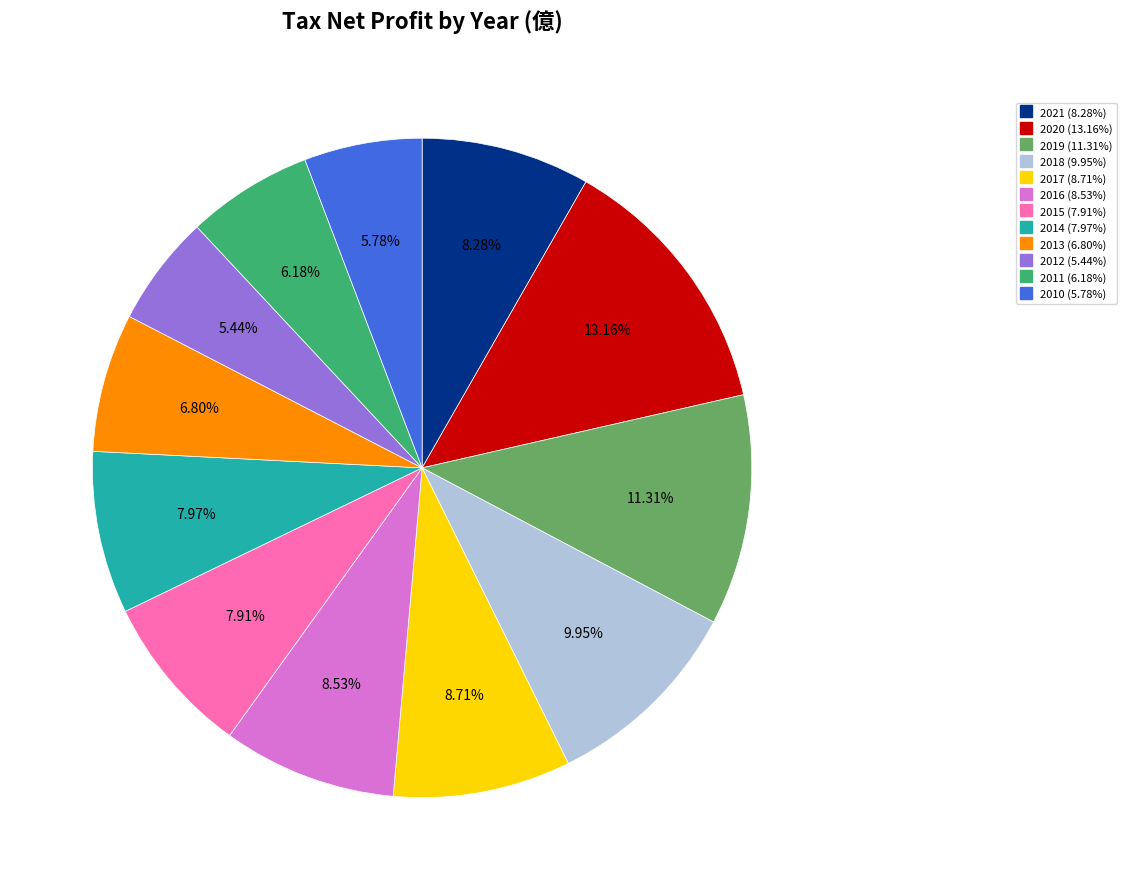

Which category has the biggest portion of the pie?

2020